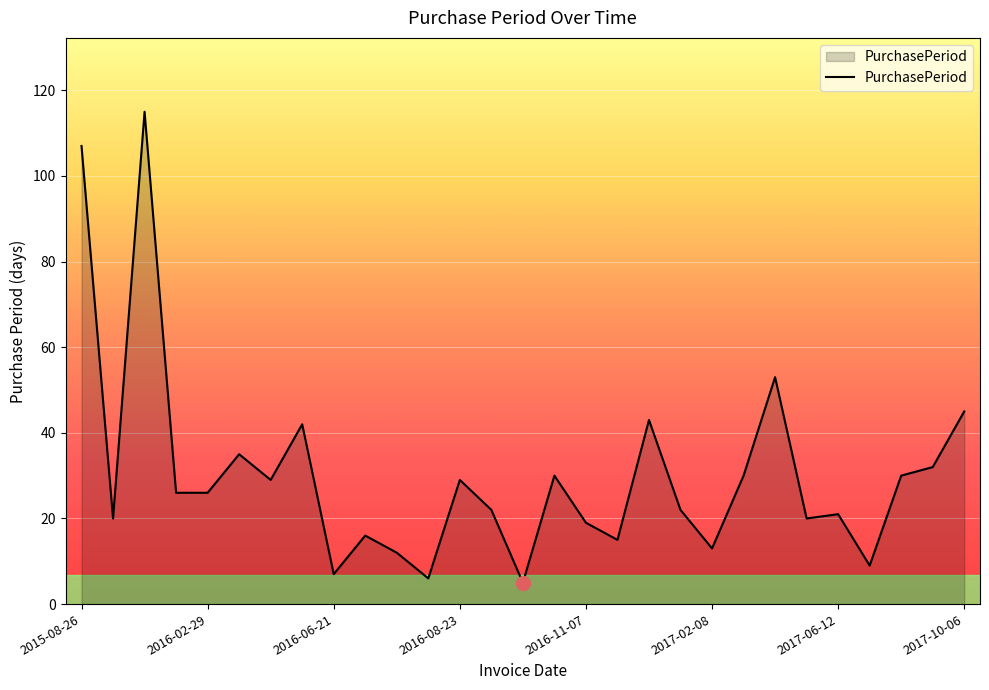

What is the sum of all values?

879